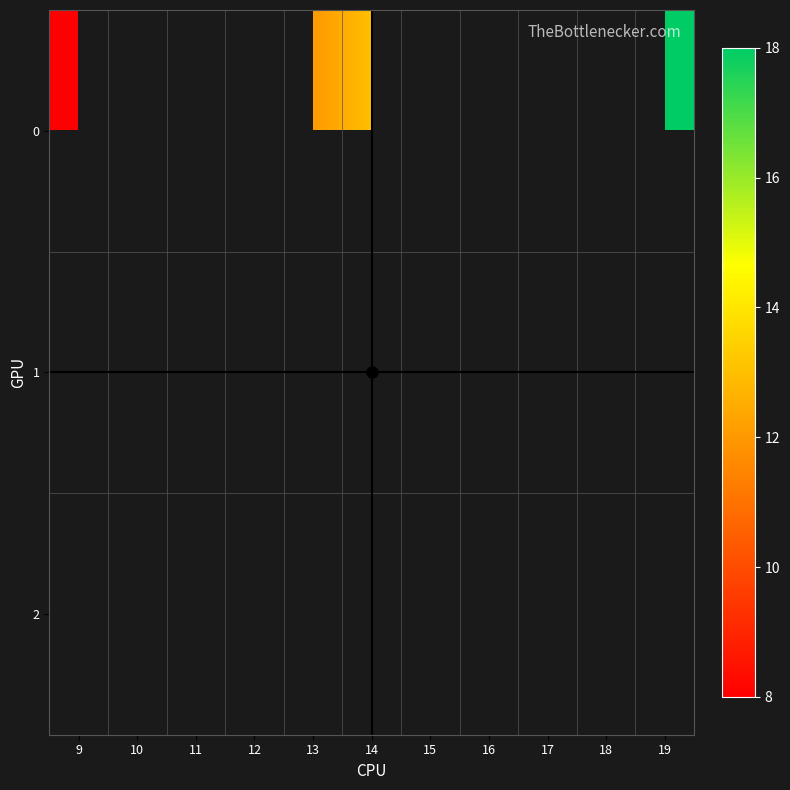

What is the highest value of the 0 series?

18.0